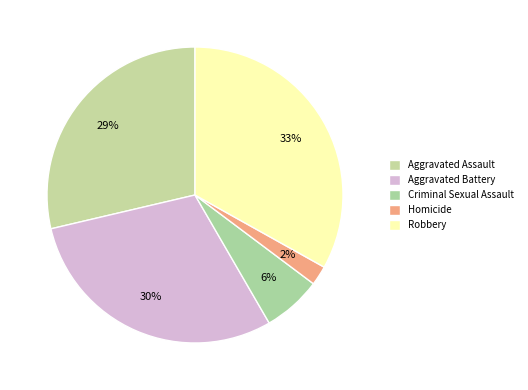

How many slices are in this pie chart?

5